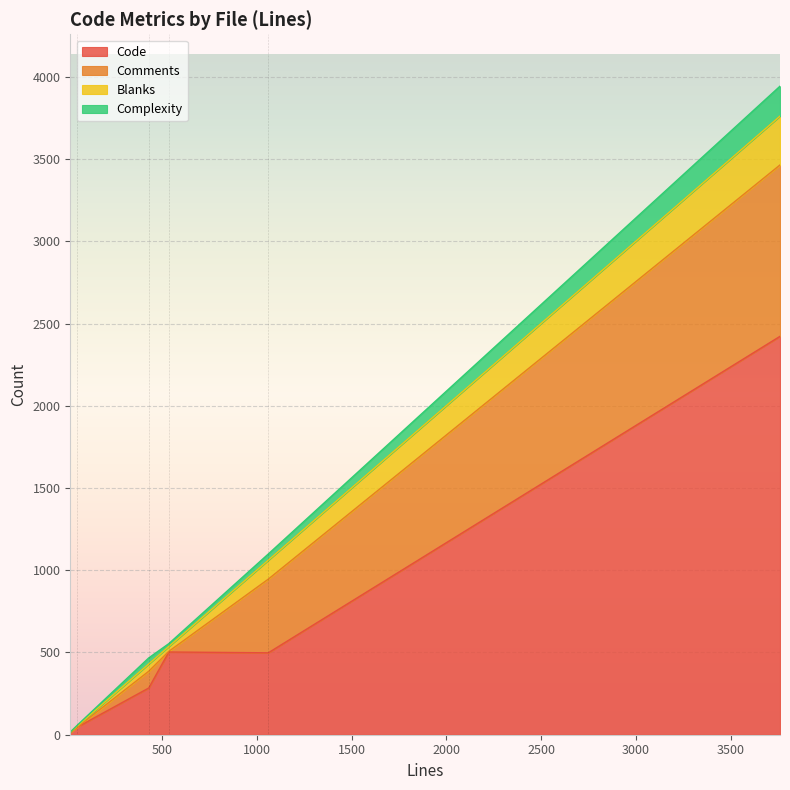

True or false: Code has a value of 498 at 1061.

True